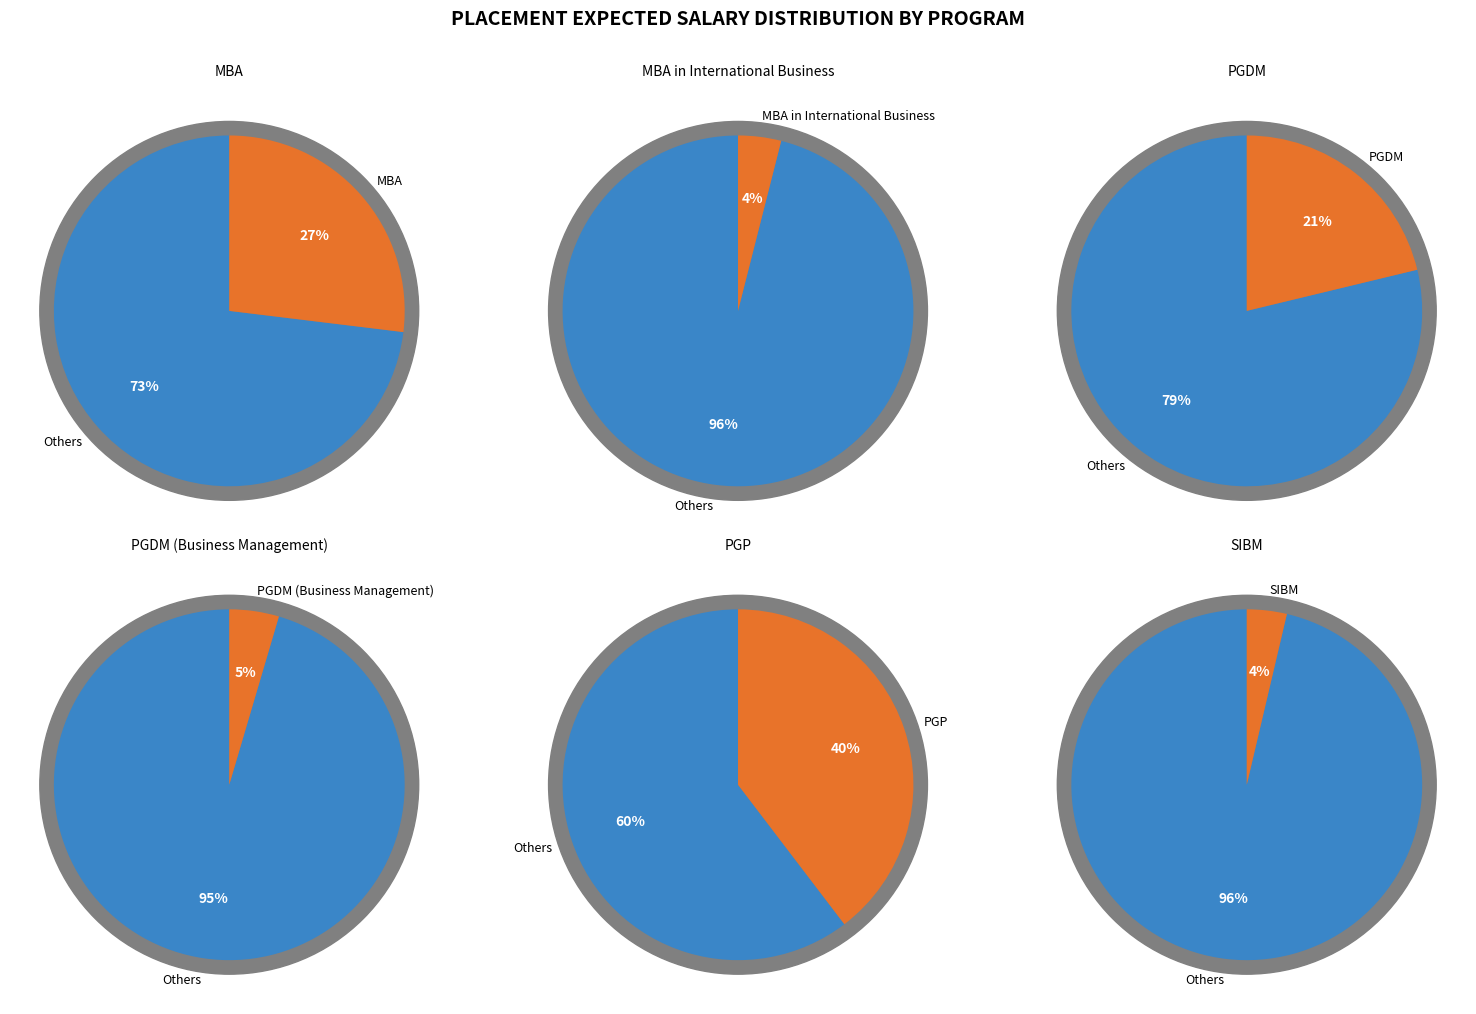

Which slice is the largest?

PGP